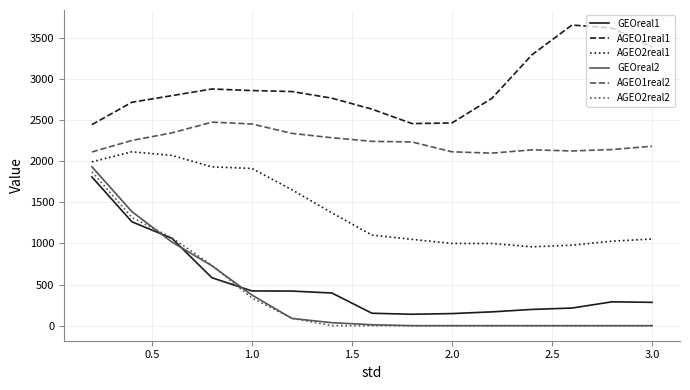

What is the average value of the AGEO1real2 series?

2233.7